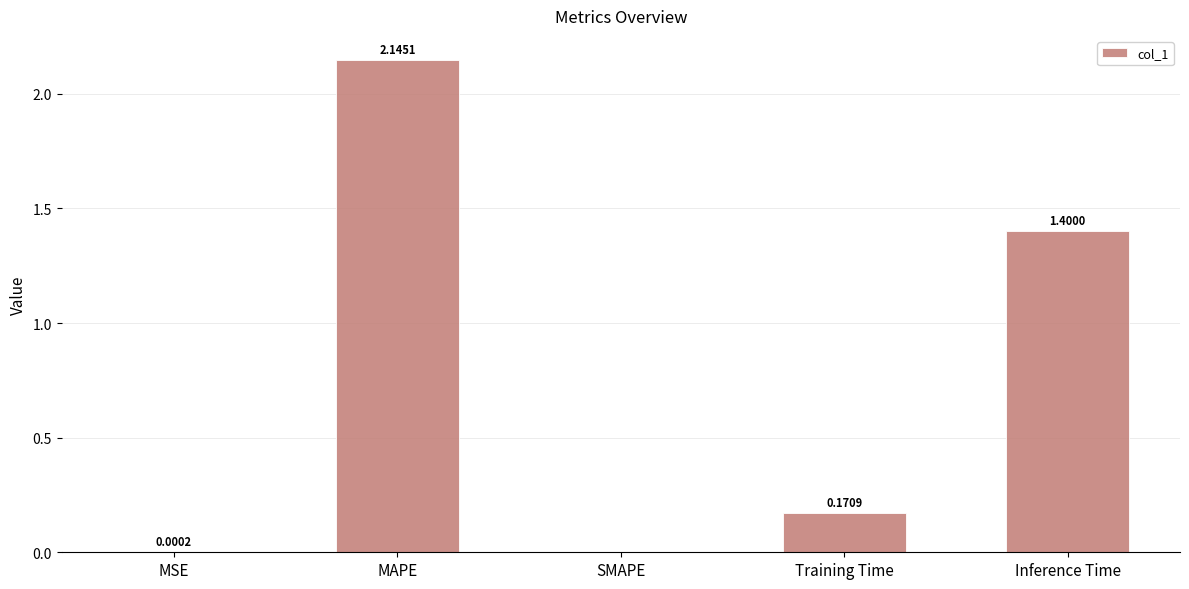

Between Inference Time and Training Time, which is larger?

Inference Time